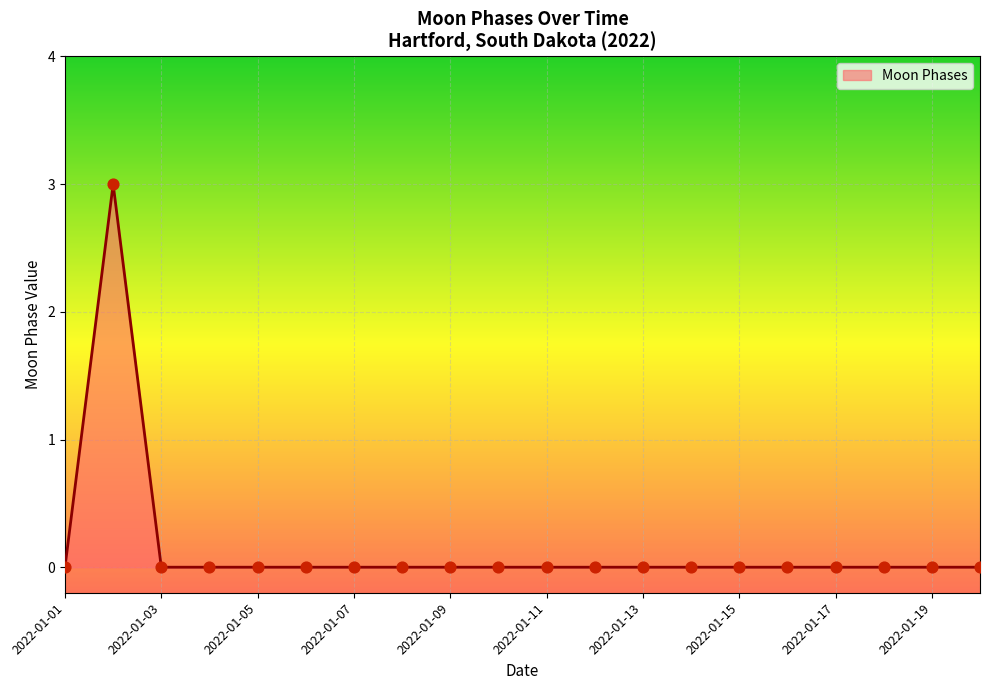

What is the difference between the maximum and minimum values?

3